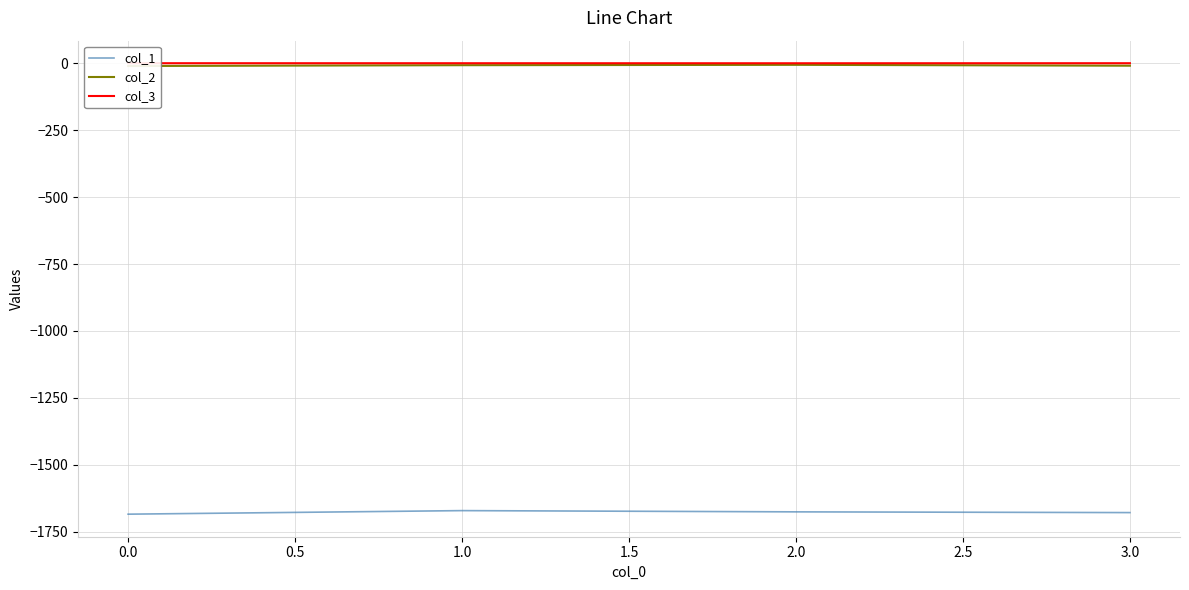

Rank the series by their maximum value, from highest to lowest.

col_3, col_2, col_1